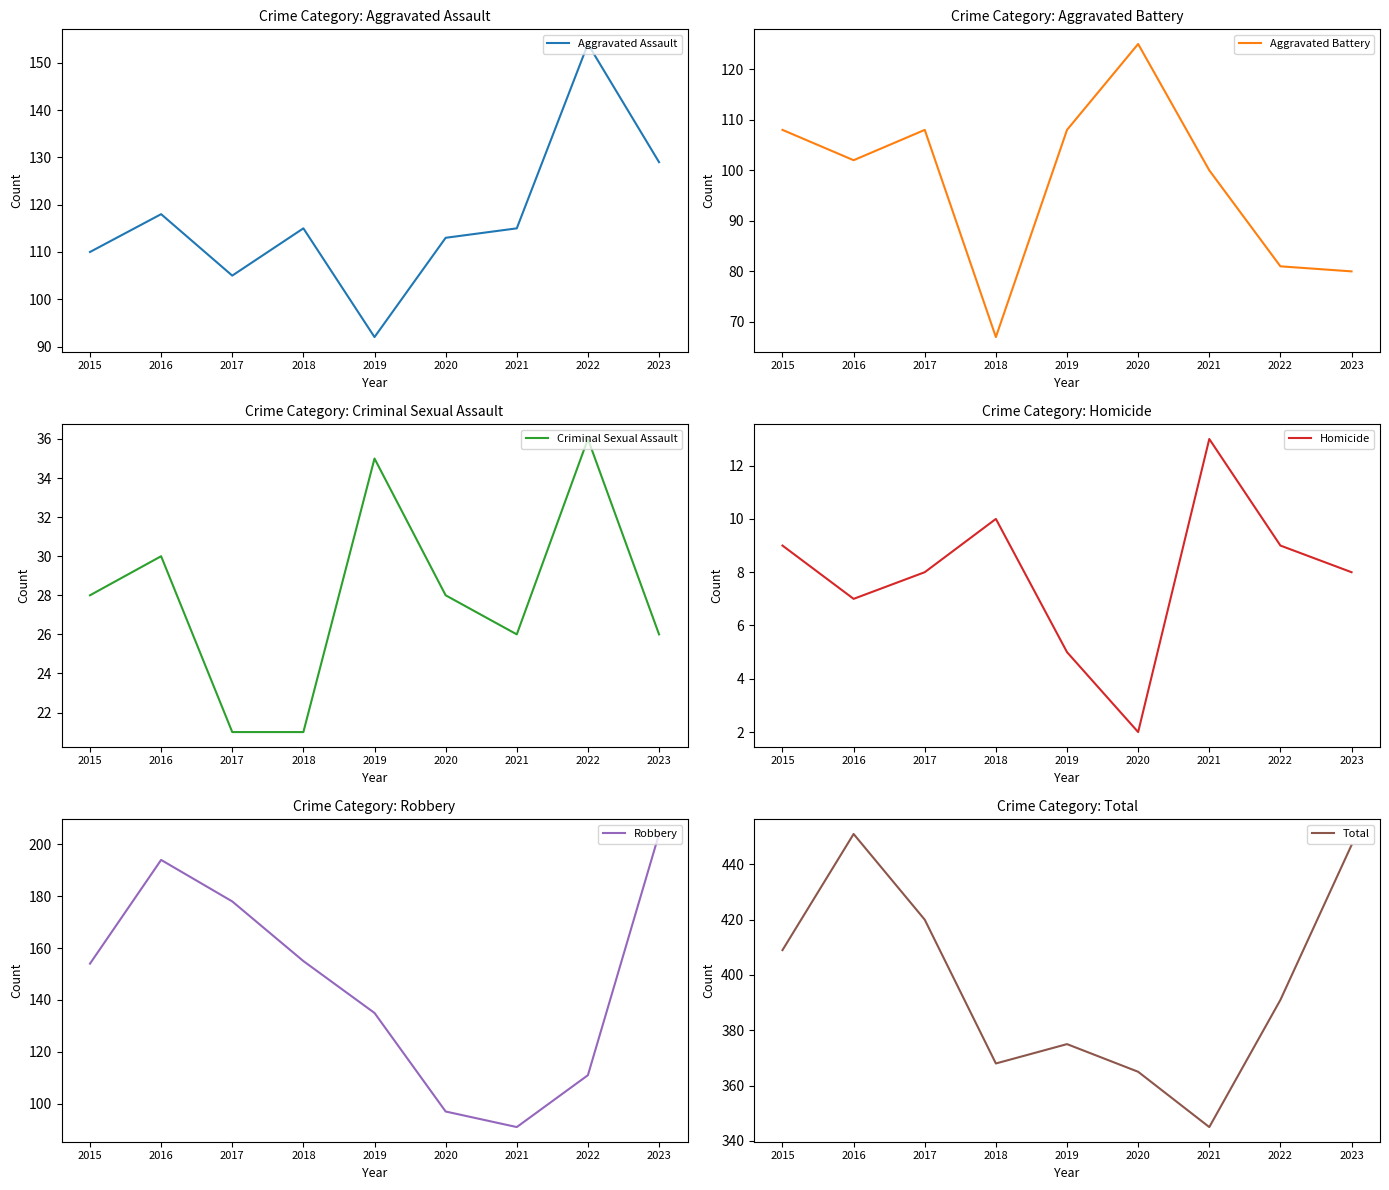

What value does the Total series have at 2016?

451